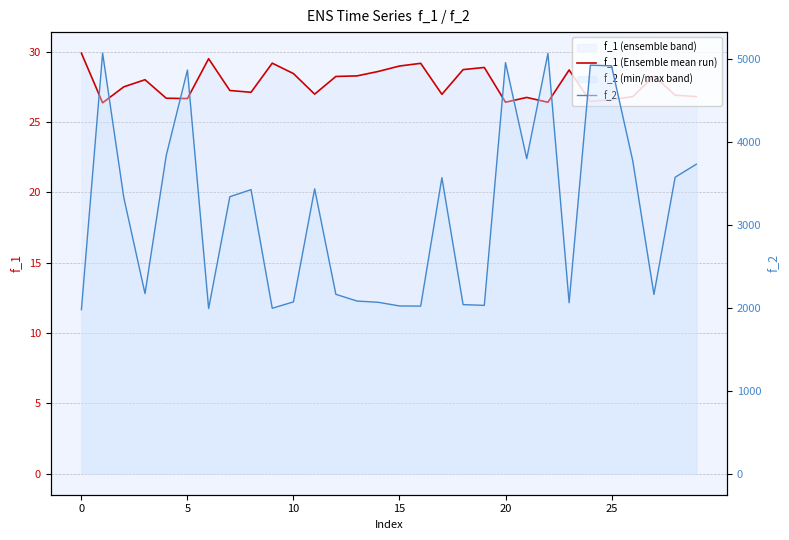

Between 15 and 22, which series saw the biggest shift?

f_2